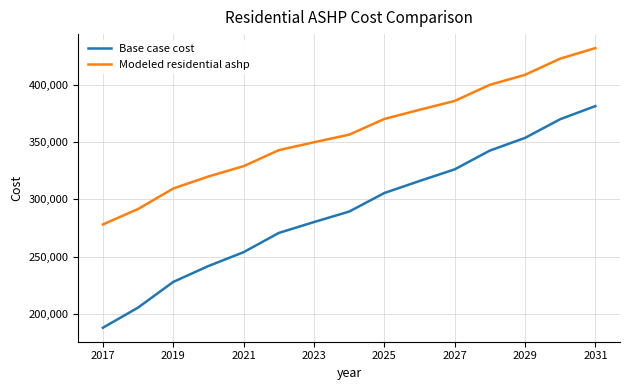

What are all the series names shown in the legend?

Base case cost, Modeled residential ashp